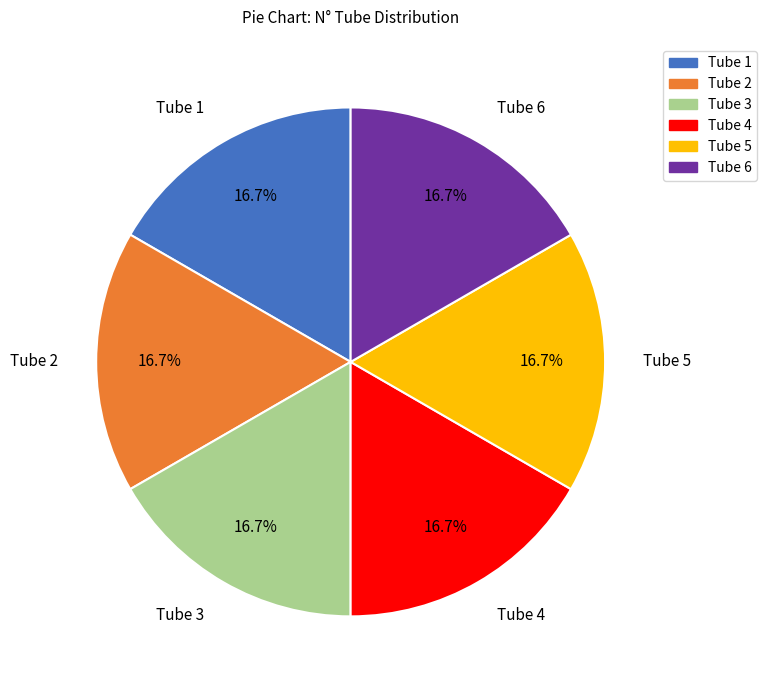

Approximately how many times larger is the value at Tube 4 compared to Tube 5?

1.0